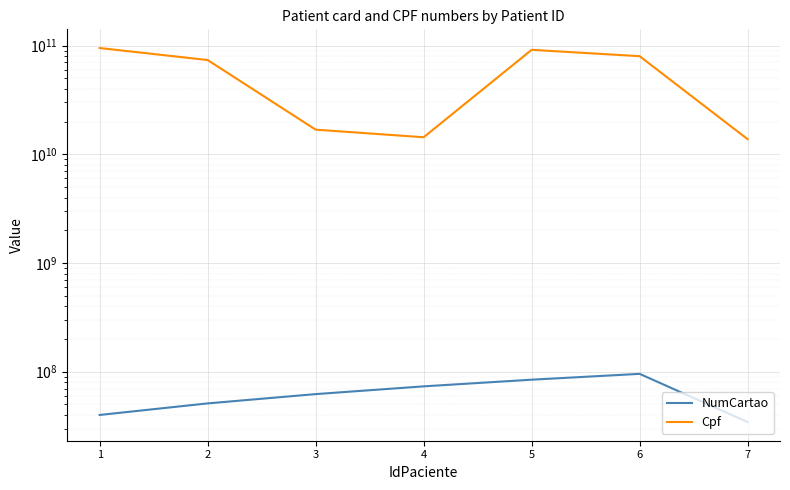

Rank the series by their maximum value, from highest to lowest.

Cpf, NumCartao